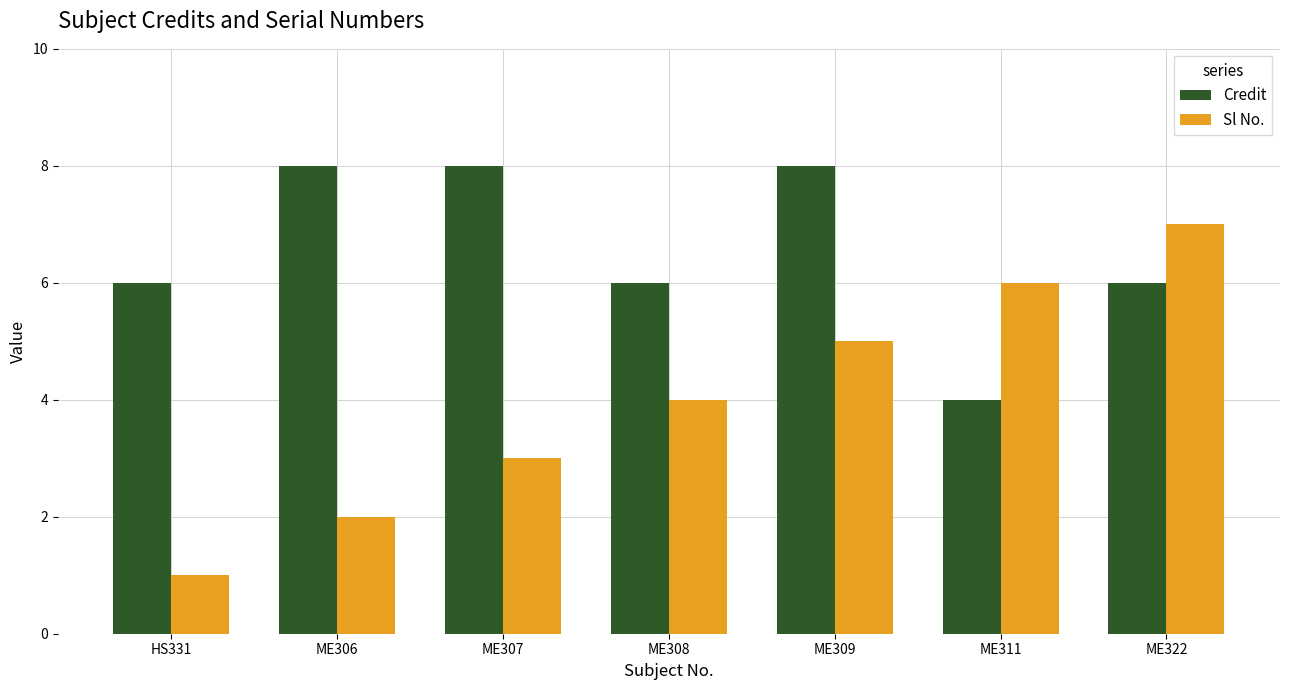

Is it true that Credit equals 9 at ME322?

False